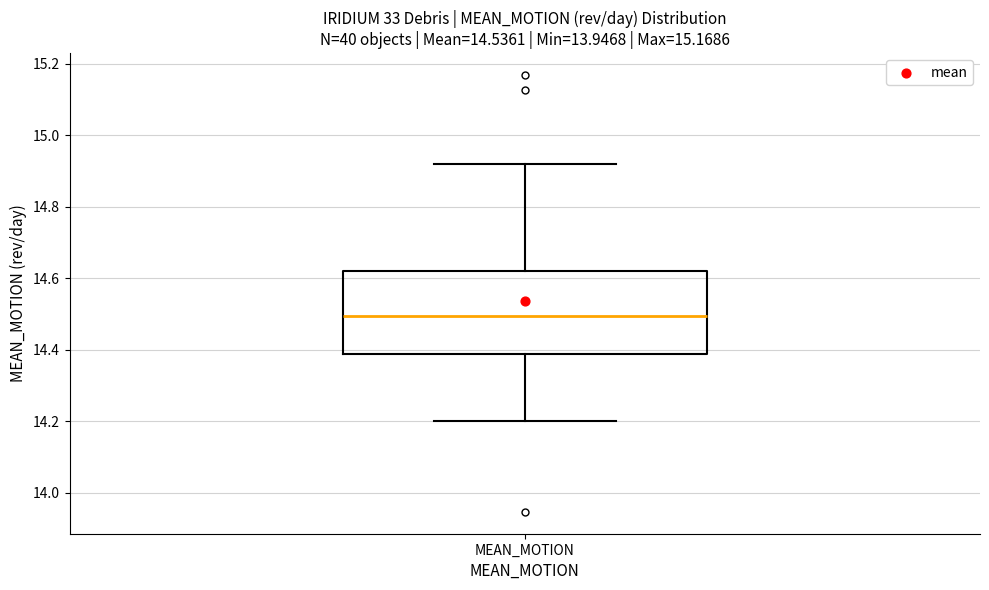

Transcribe this box plot: give where the median line is, the range the box spans, and where the two whiskers end, as read against the y-axis. The values are not printed on the chart, so give them approximately, as read against the axis.

median 14.50, box 14.38 to 14.62, whiskers 14.20 to 14.92